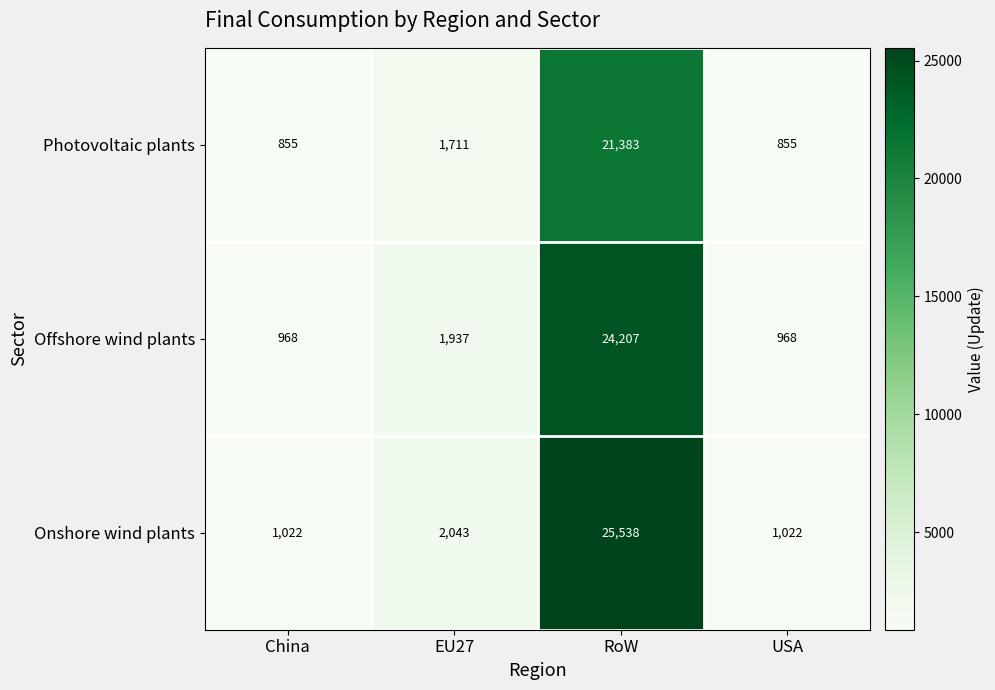

The Offshore wind plants series shows 24207 at RoW. True or false?

True